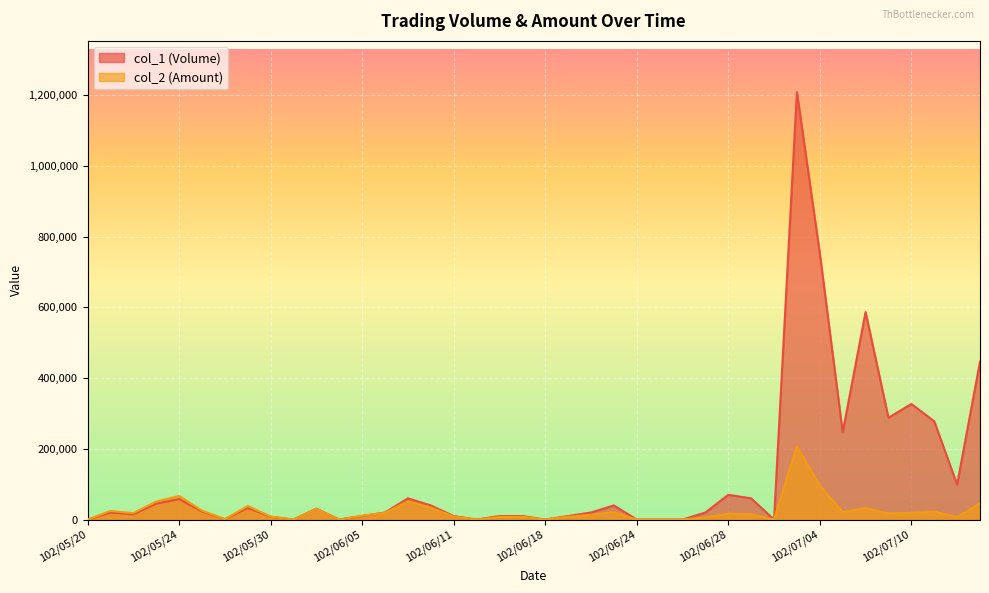

Rank the series at 102/07/03 from highest to lowest value.

col_1, col_2